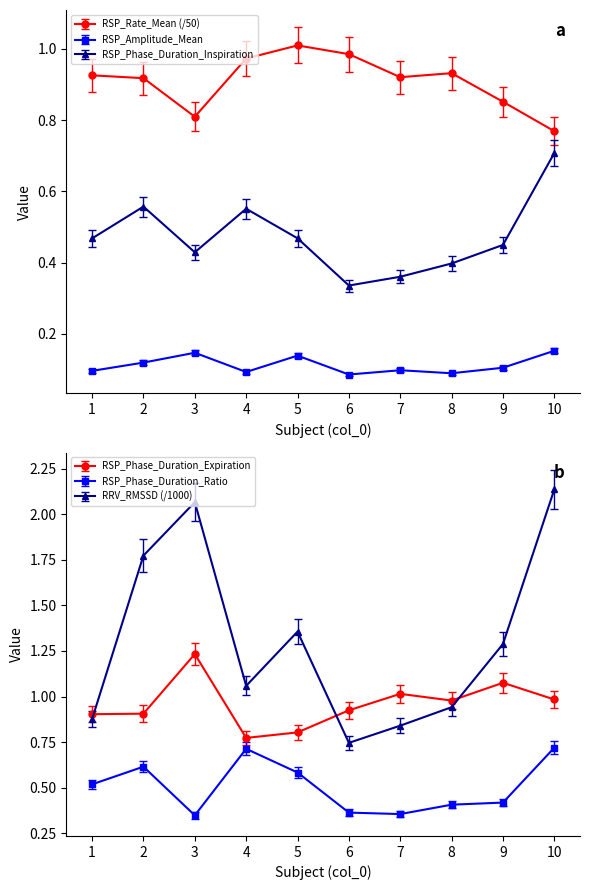

Which series has the largest total across all categories?

RRV_RMSSD